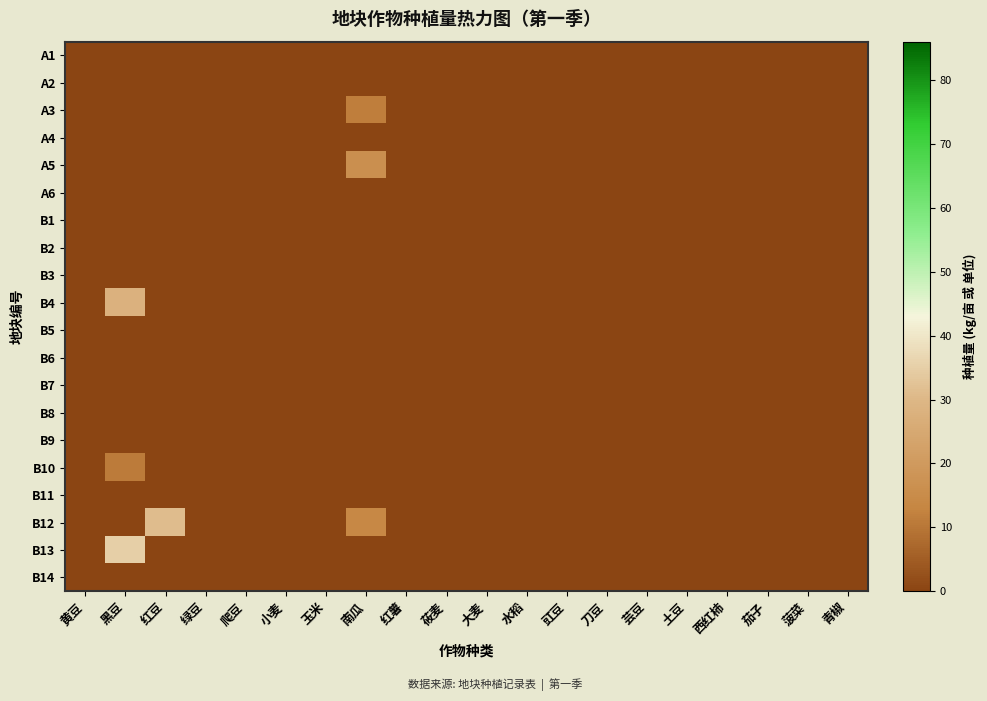

Between 小麦 and 爬豆, which is larger?

小麦